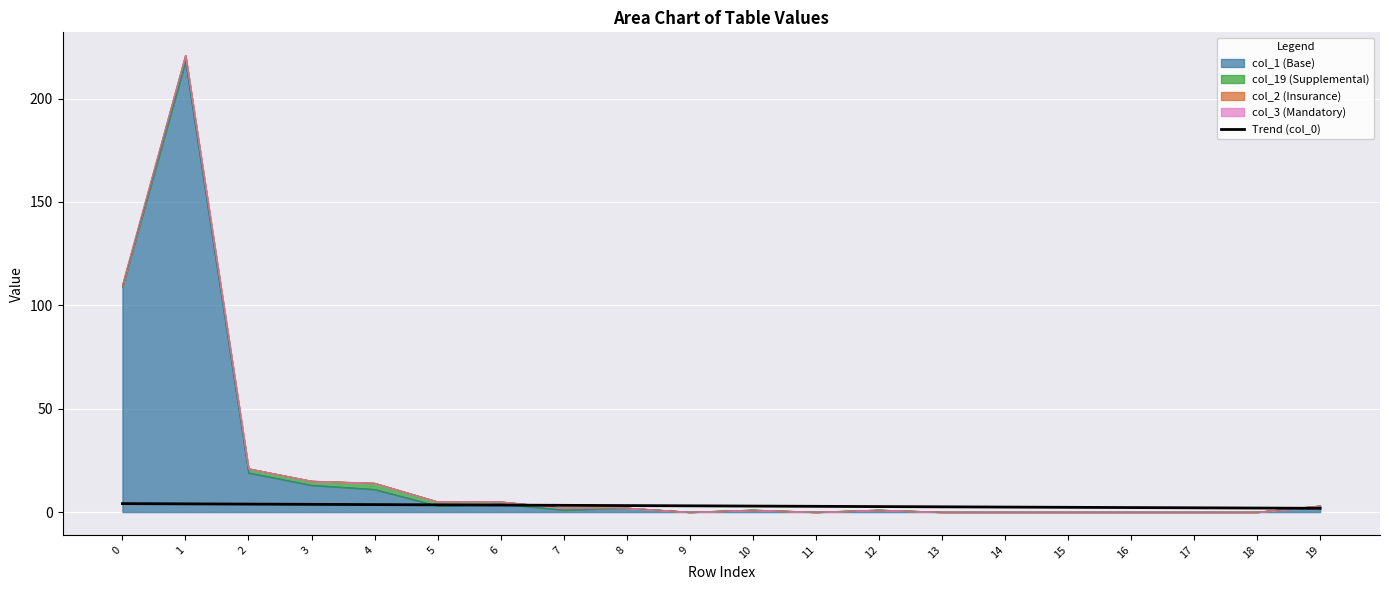

Reading left to right, extract all data points from this chart.

4.1	4.0	3.8	3.7	3.6	3.5	3.4	3.2	3.1	3.0	2.9	2.8	2.7	2.5	2.4	2.3	2.2	2.1	1.9	1.8